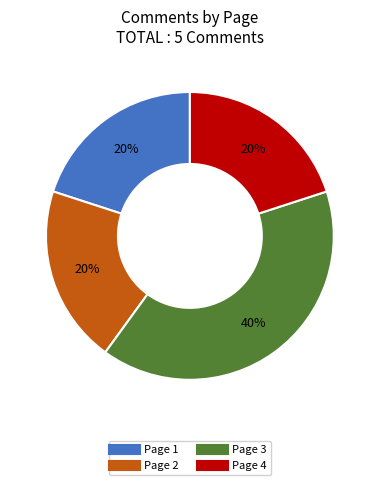

Is the sum of Page 4 and Page 1 greater than half?

No